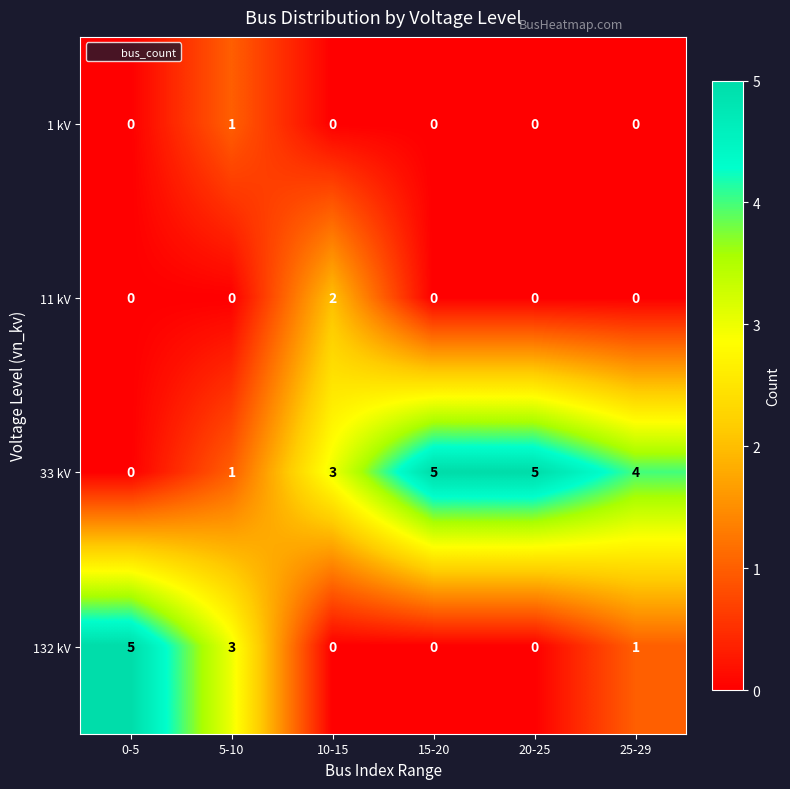

How many 33 kV values are between 1 and 5?

5